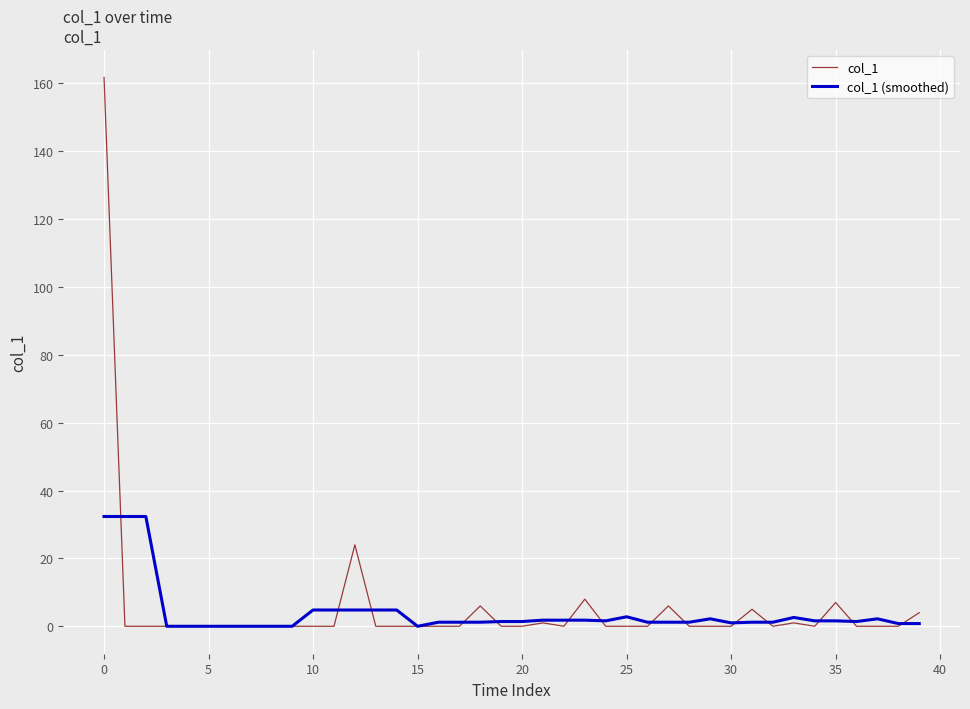

What is the difference between the maximum and minimum values in the col_1 (smoothed) series?

32.4